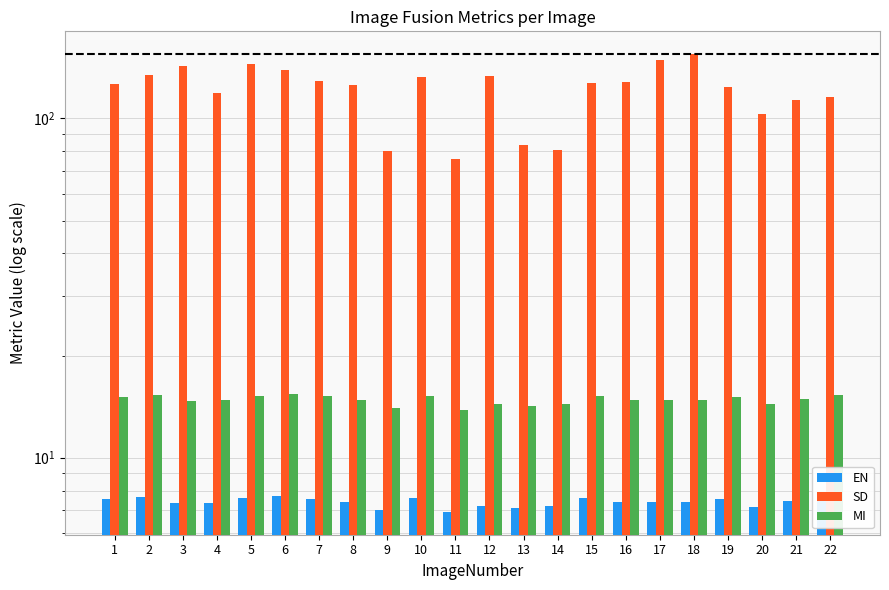

Rank the series at 12 from lowest to highest value.

EN, MI, SD